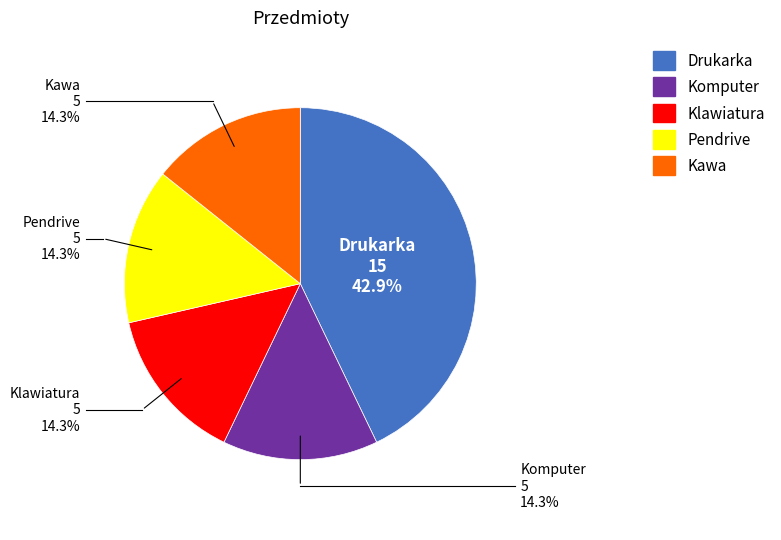

Is there a majority slice in this chart?

No